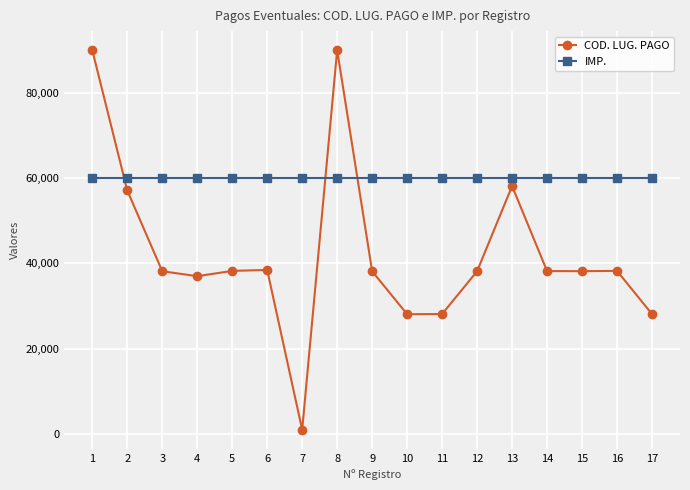

True or false: IMP. and COD. LUG. PAGO intersect in this chart.

True